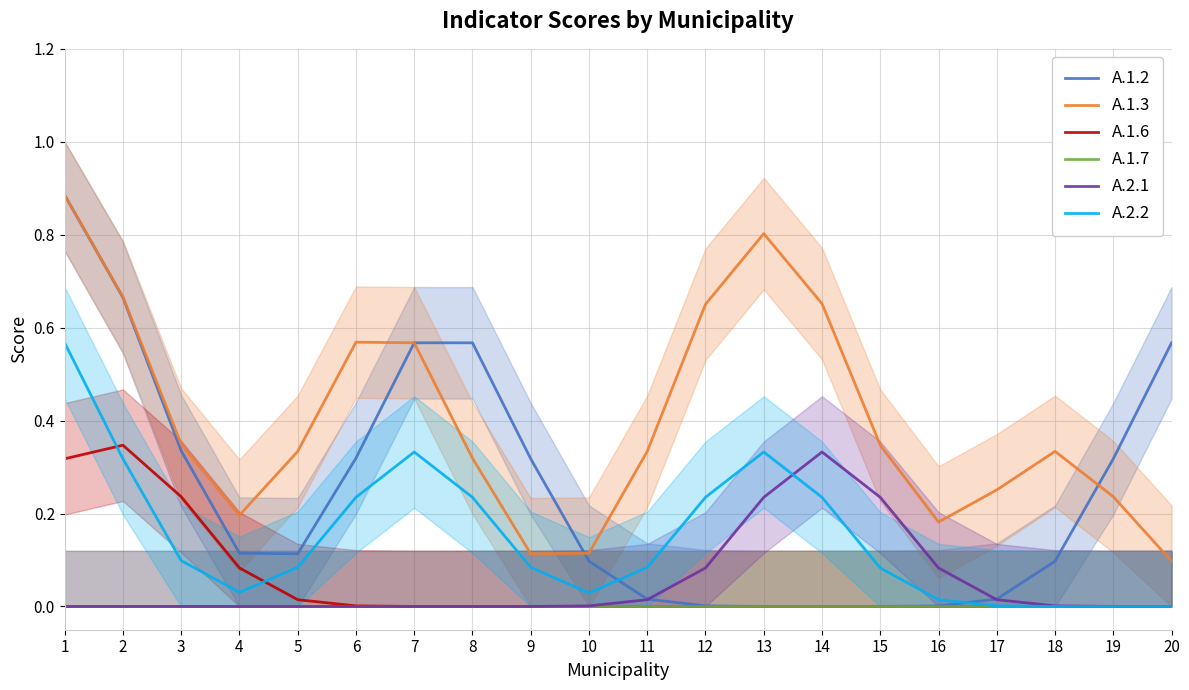

Which series has the largest total across all categories?

A.1.3